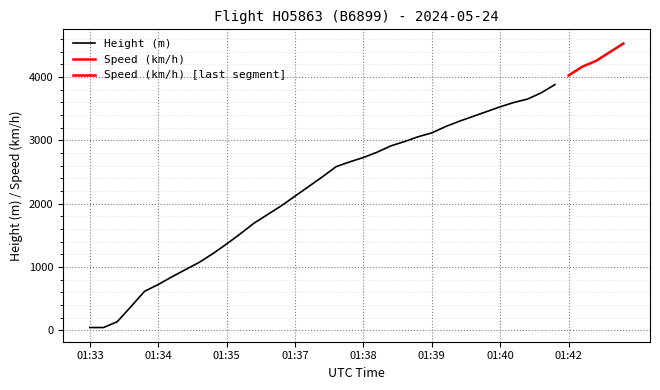

At how many categories does at least one series exceed 3427?

11